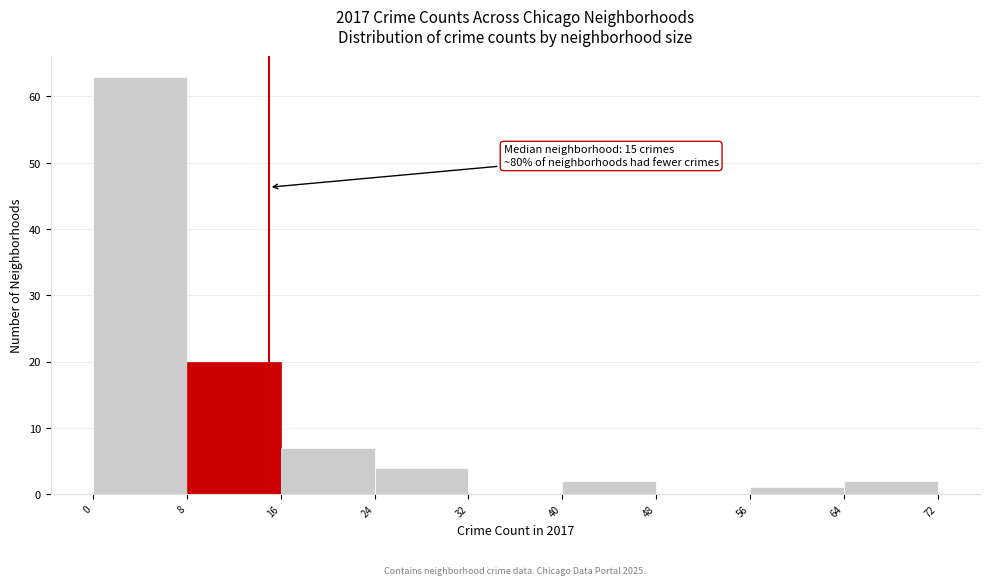

Over which range of the x-axis is the bar tallest?

0 to 8